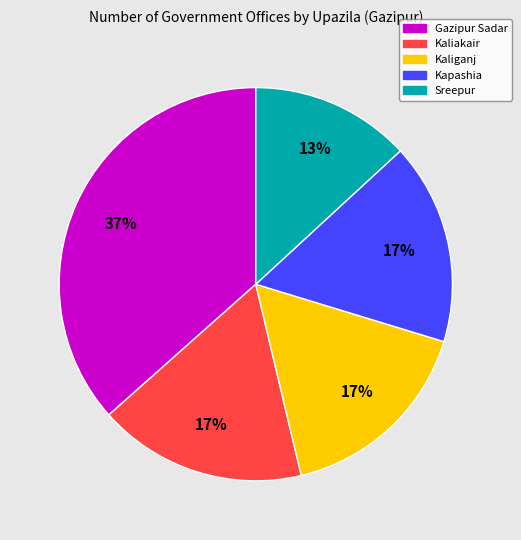

Is it true that Kaliganj is 27% of the pie?

False